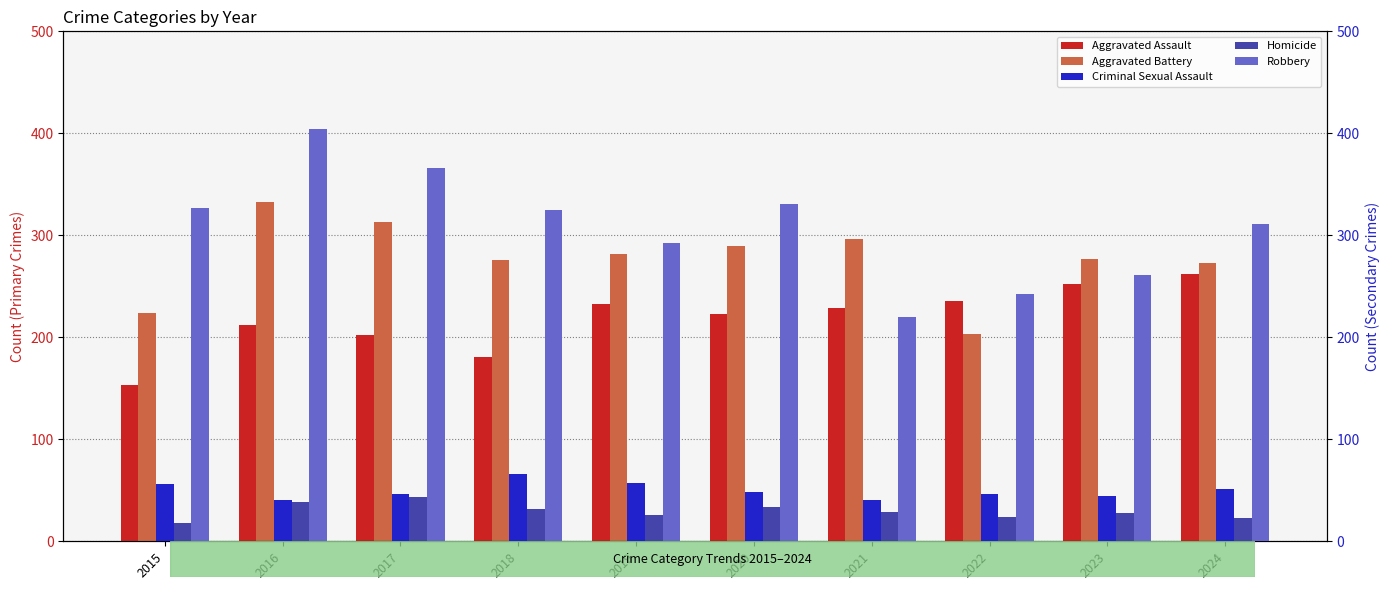

Does the chart contain stacked bars?

No